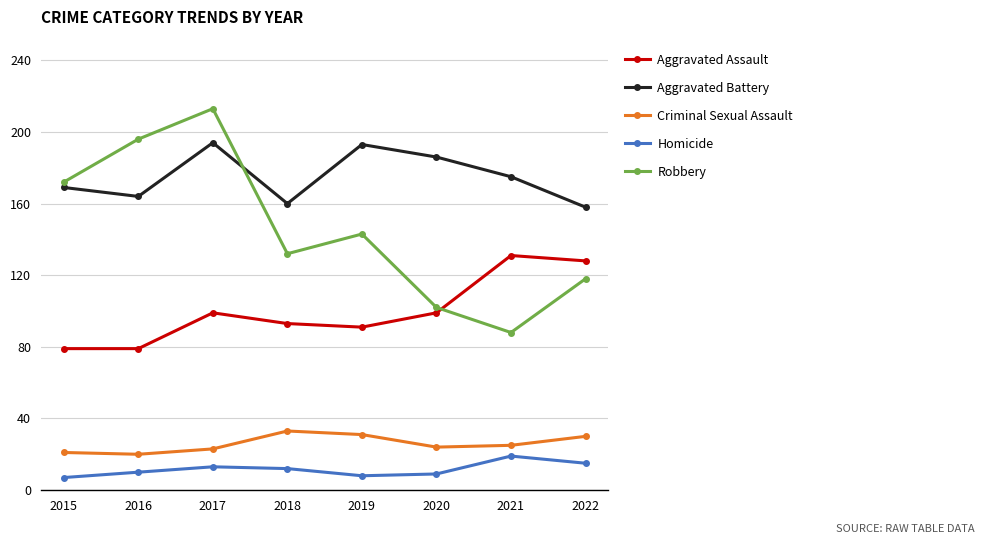

What is the sum of the Criminal Sexual Assault values at 2018 and 2017?

56